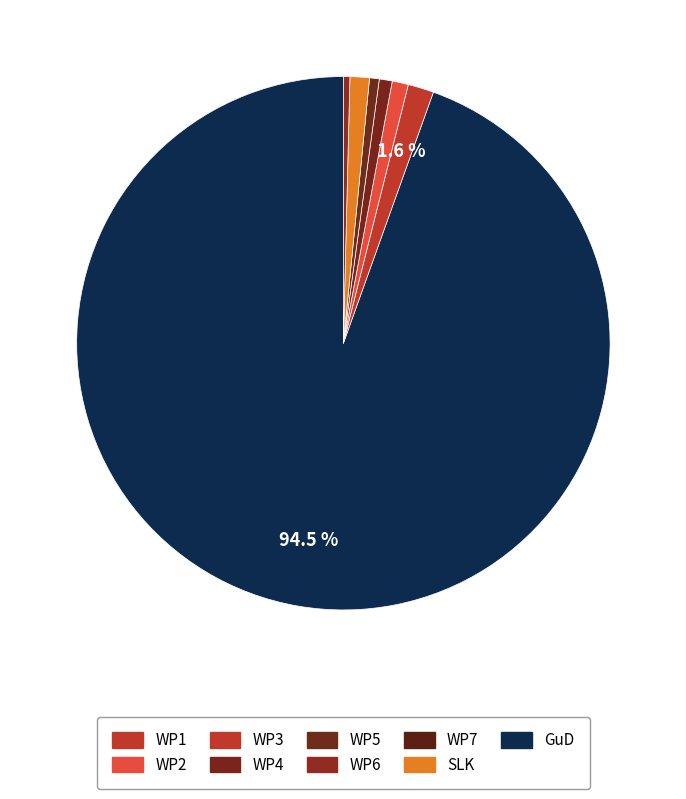

Count the number of slices in the pie.

7